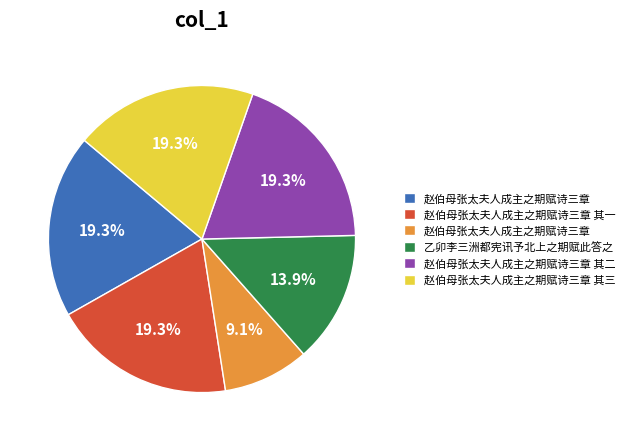

Is there any slice that represents more than half of the pie?

No